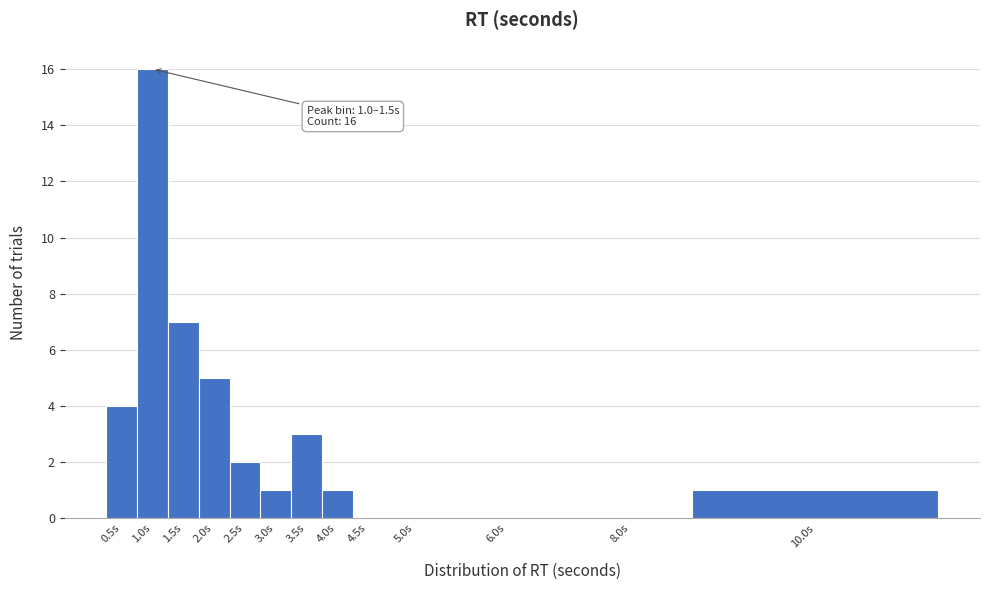

Reading left to right, what are all the values shown in this chart?

0.5s=4	1.0s=16	1.5s=7	2.0s=5	2.5s=2	3.0s=1	3.5s=3	4.0s=1	4.5s=0	5.0s=0	6.0s=0	8.0s=0	10.0s=1